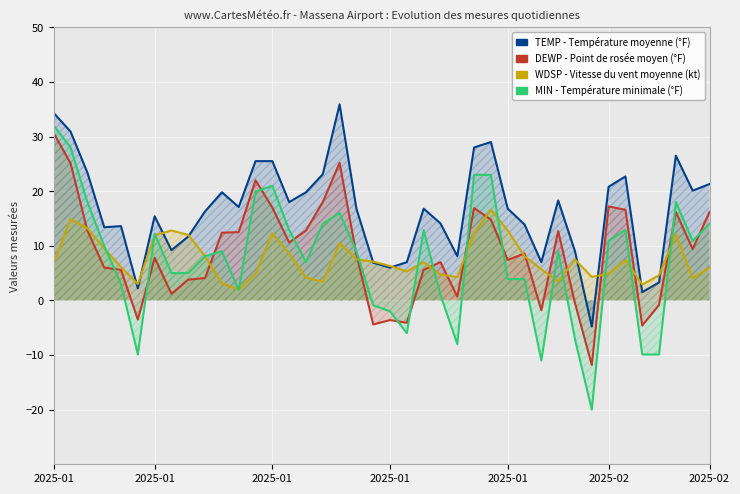

At which label does TEMP first exceed 16?

2025-01